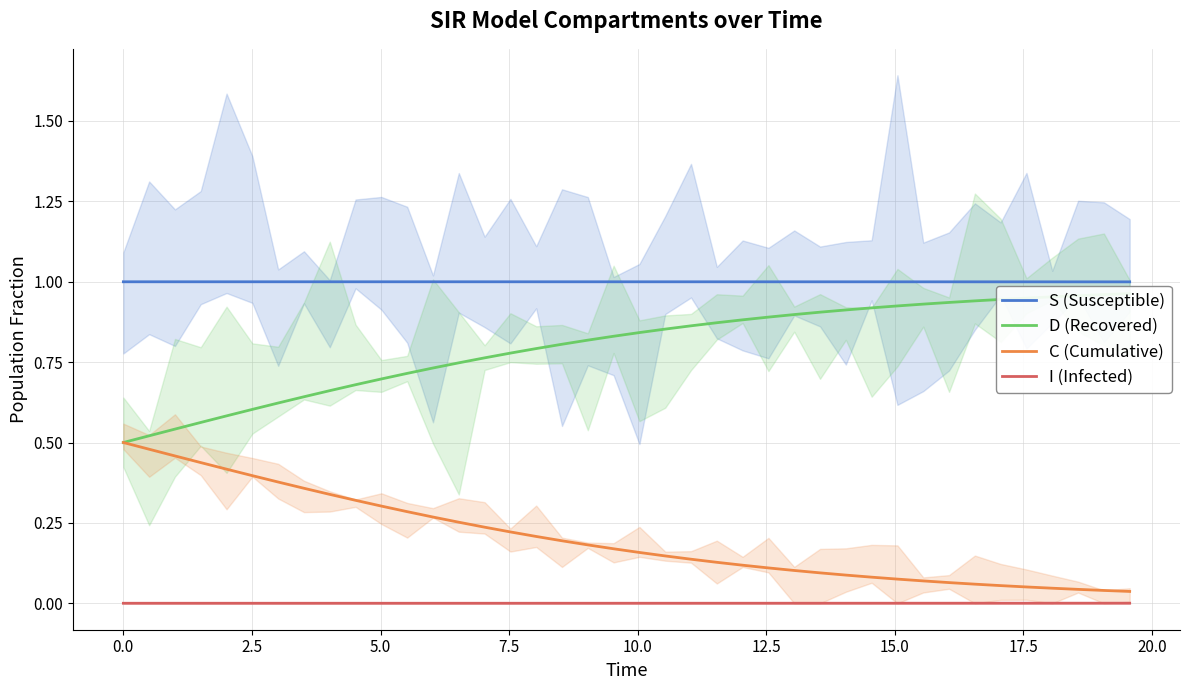

True or false: I (Infected) and S (Susceptible) intersect in this chart.

False